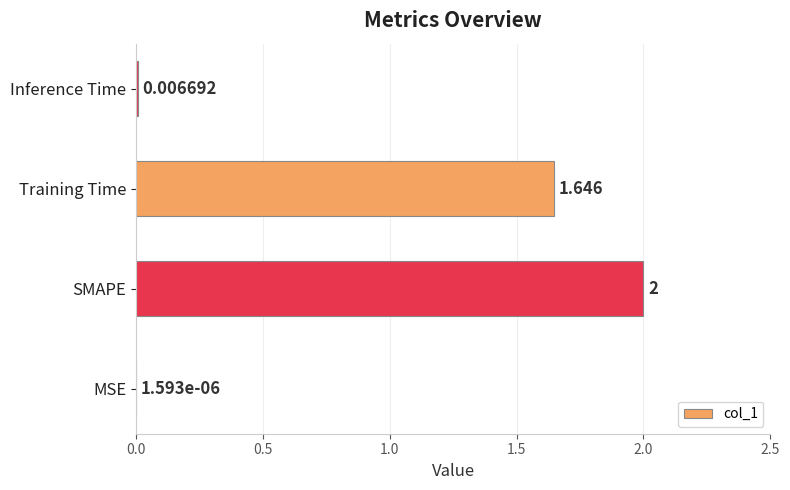

At which label is the value closest to 1?

Training Time